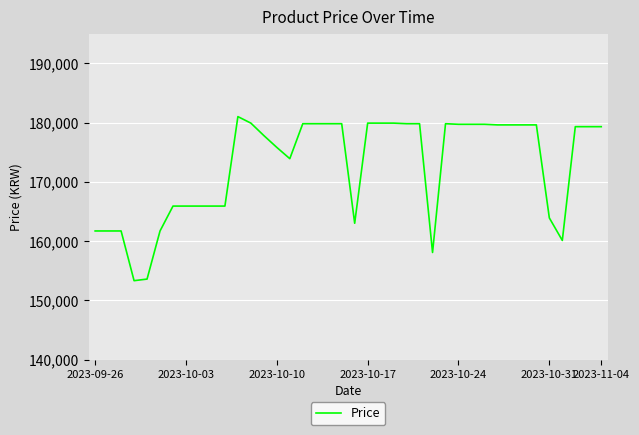

What is the smallest value displayed?

153310